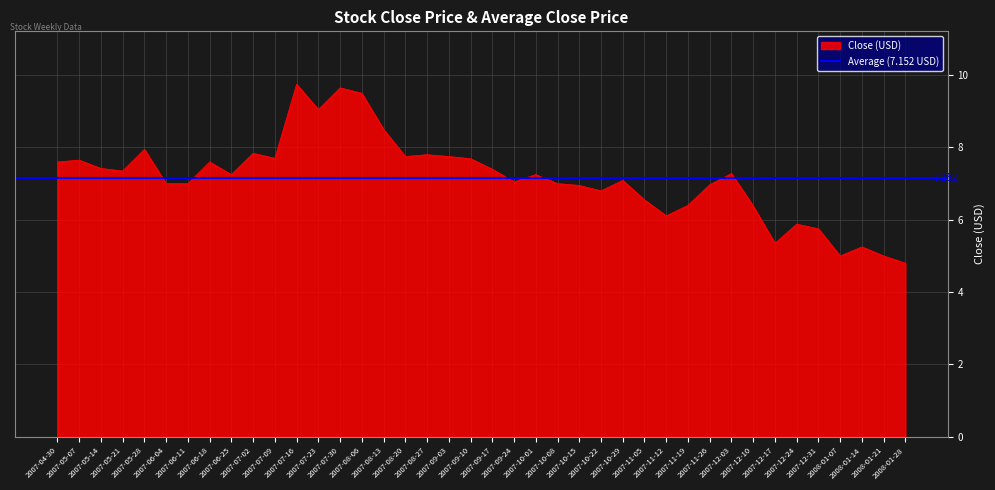

Reading left to right, what are all the values shown in this chart?

2007-04-30=7.6	2007-05-07=7.7	2007-05-14=7.4	2007-05-21=7.3	2007-05-28=8.0	2007-06-04=7.0	2007-06-11=7.0	2007-06-18=7.6	2007-06-25=7.2	2007-07-02=7.8	2007-07-09=7.7	2007-07-16=9.8	2007-07-23=9.1	2007-07-30=9.7	2007-08-06=9.5	2007-08-13=8.5	2007-08-20=7.8	2007-08-27=7.8	2007-09-03=7.8	2007-09-10=7.7	2007-09-17=7.4	2007-09-24=7.0	2007-10-01=7.2	2007-10-08=7.0	2007-10-15=7.0	2007-10-22=6.8	2007-10-29=7.1	2007-11-05=6.5	2007-11-12=6.1	2007-11-19=6.4	2007-11-26=7.0	2007-12-03=7.3	2007-12-10=6.4	2007-12-17=5.3	2007-12-24=5.9	2007-12-31=5.8	2008-01-07=5.0	2008-01-14=5.2	2008-01-21=5.0	2008-01-28=4.8